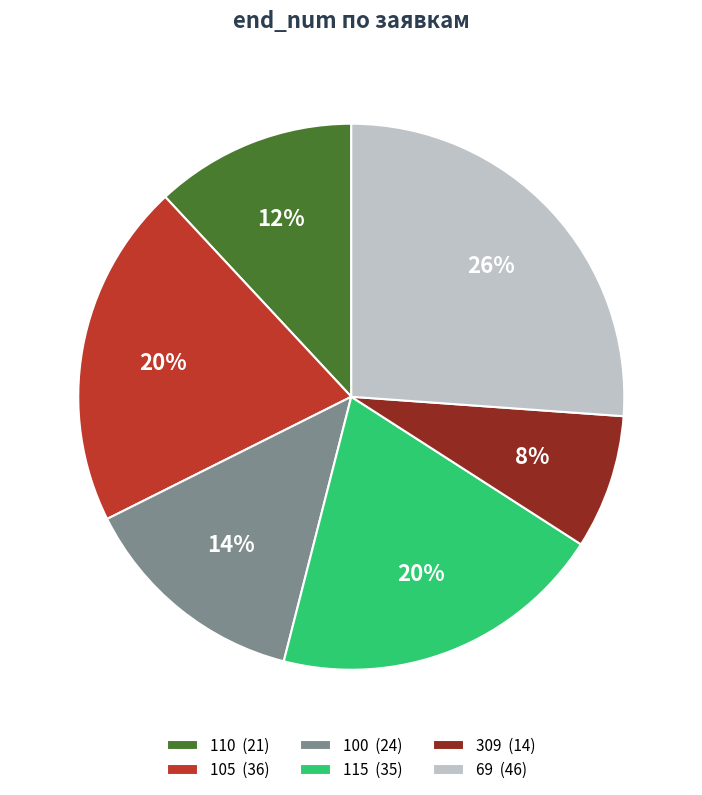

To the nearest percent, what is the average slice percentage?

17%